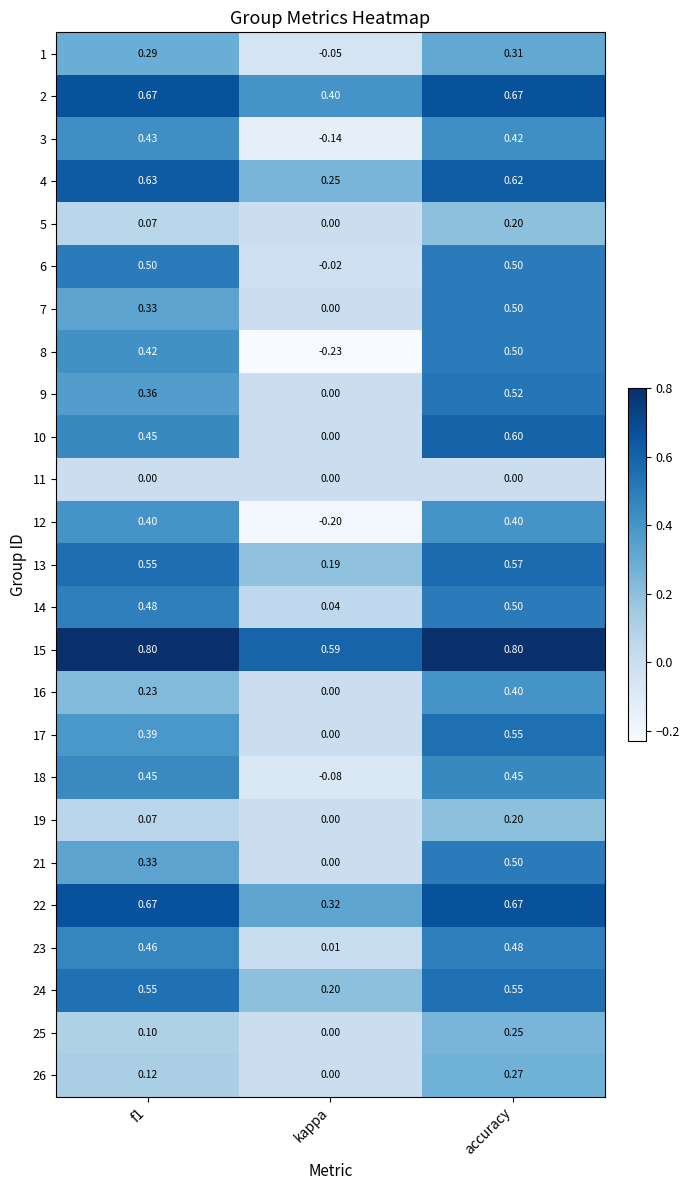

Which category has the lowest value in the 8 series?

kappa